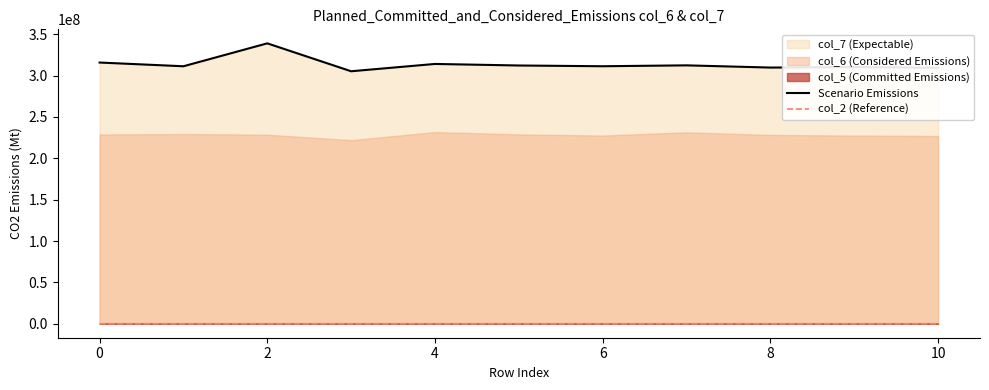

At how many categories does at least one series exceed 101194044?

11